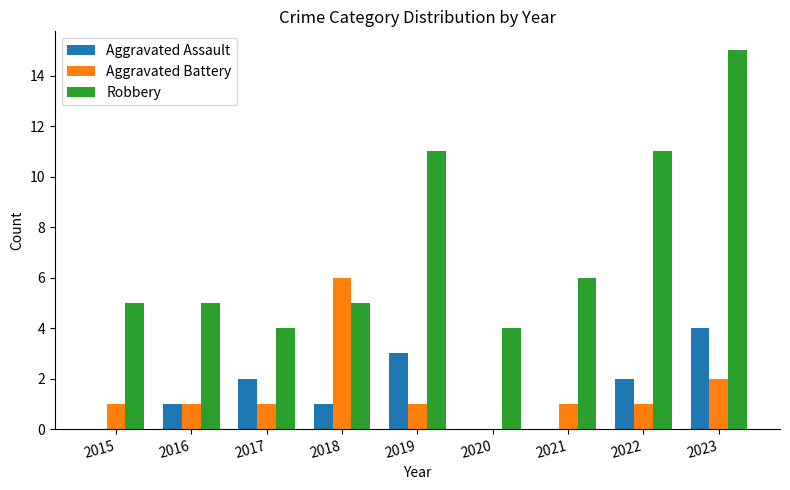

Reading left to right, extract all data points from this chart.

Aggravated Assault: 0	1	2	1	3	0	0	2	4
Aggravated Battery: 1	1	1	6	1	0	1	1	2
Robbery: 5	5	4	5	11	4	6	11	15